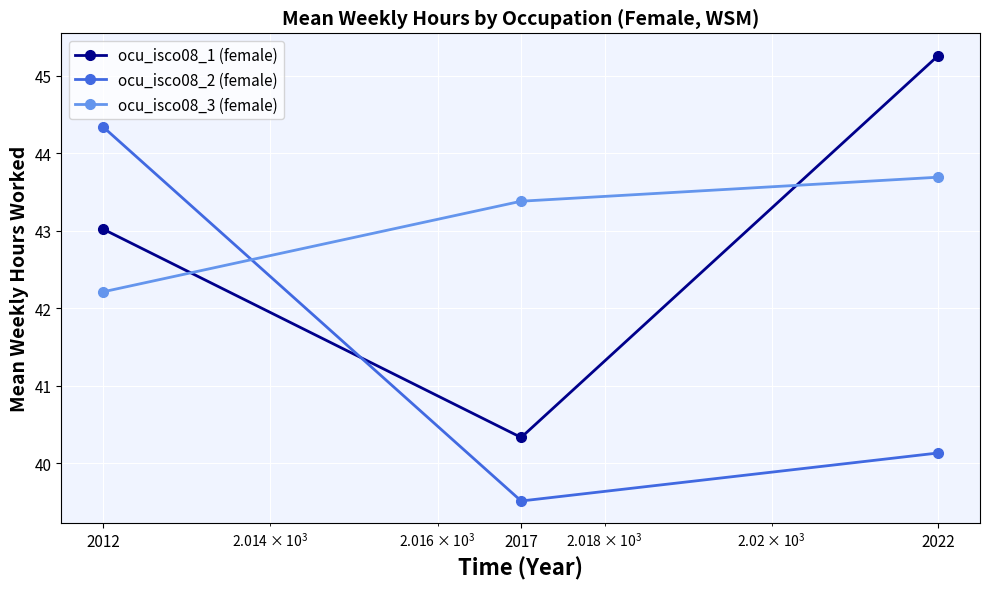

What is the difference between the maximum and minimum values in the ocu_isco08_3 (female) series?

1.5